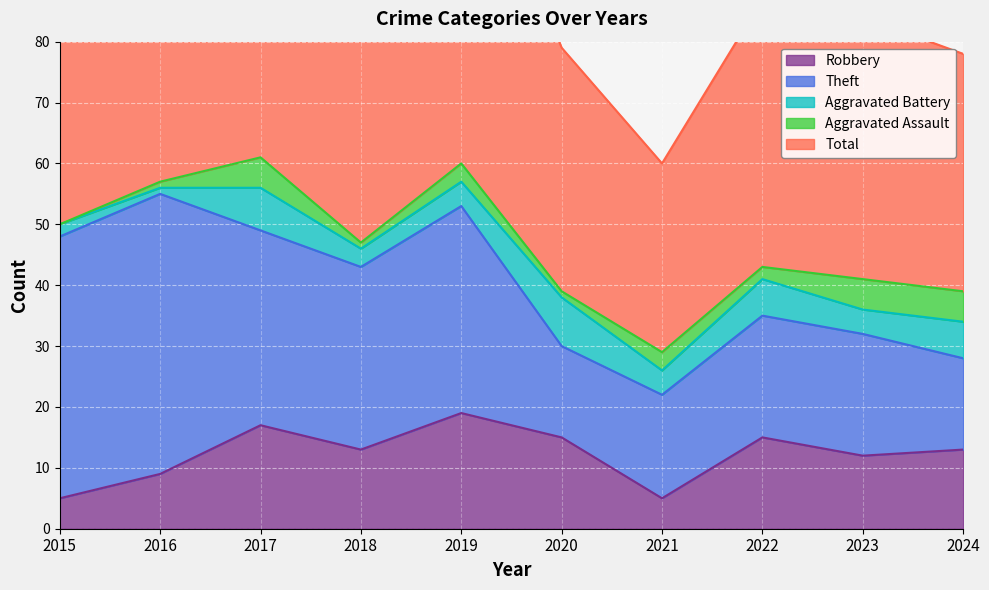

Reading left to right, transcribe all the data shown in this chart.

Robbery: 2015=5	2016=9	2017=17	2018=13	2019=19	2020=15	2021=5	2022=15	2023=12	2024=13
Theft: 2015=43	2016=46	2017=32	2018=30	2019=34	2020=15	2021=17	2022=20	2023=20	2024=15
Aggravated Battery: 2015=2	2016=1	2017=7	2018=3	2019=4	2020=8	2021=4	2022=6	2023=4	2024=6
Aggravated Assault: 2015=0	2016=1	2017=5	2018=1	2019=3	2020=1	2021=3	2022=2	2023=5	2024=5
Total: 2015=51	2016=57	2017=62	2018=48	2019=60	2020=40	2021=31	2022=44	2023=43	2024=39